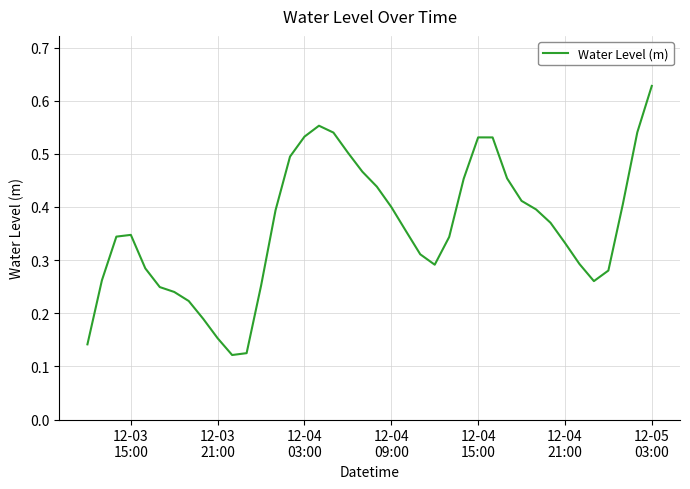

What is the maximum value shown in the chart?

0.6